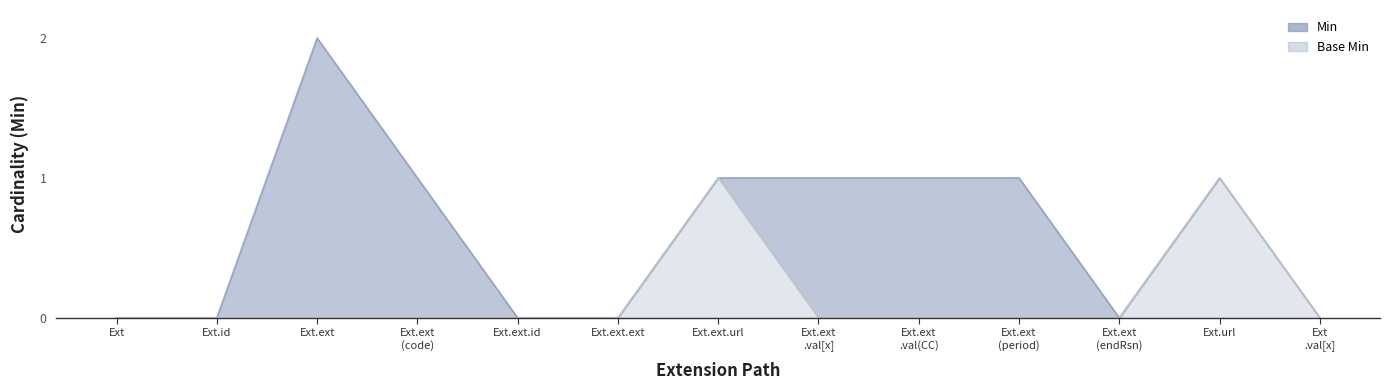

Which series has the largest total across all categories?

Min